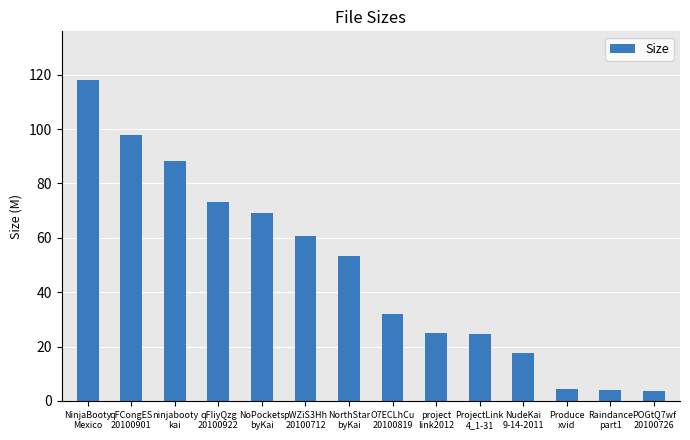

How many bars are there in total?

14